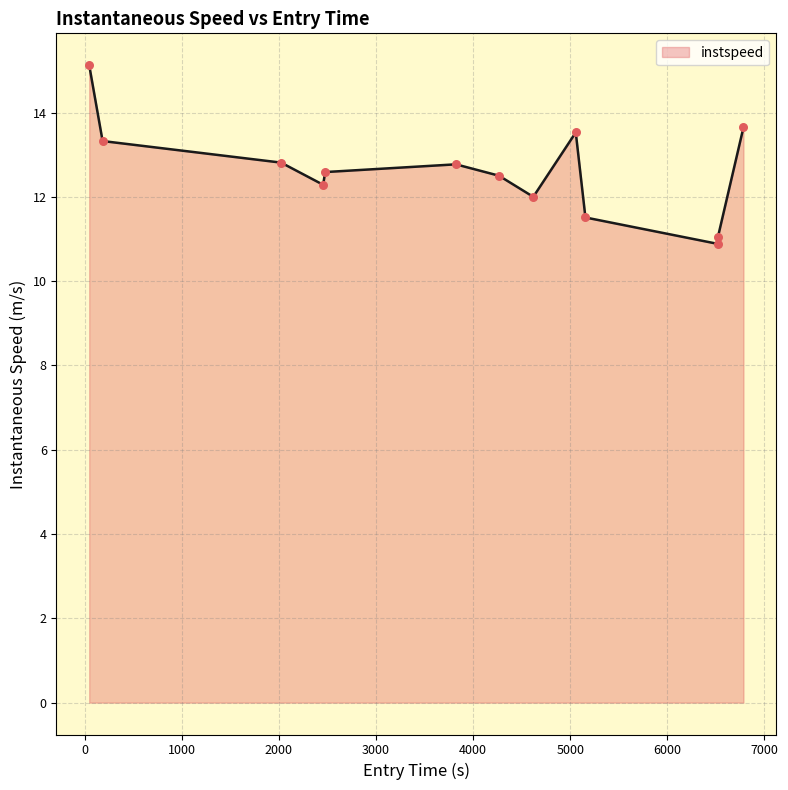

What is the greatest value displayed?

15.1